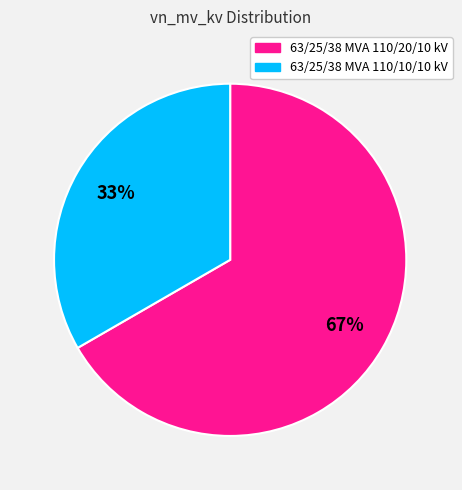

Rank the categories by value from highest to lowest.

63/25/38 MVA 110/20/10 kV, 63/25/38 MVA 110/10/10 kV